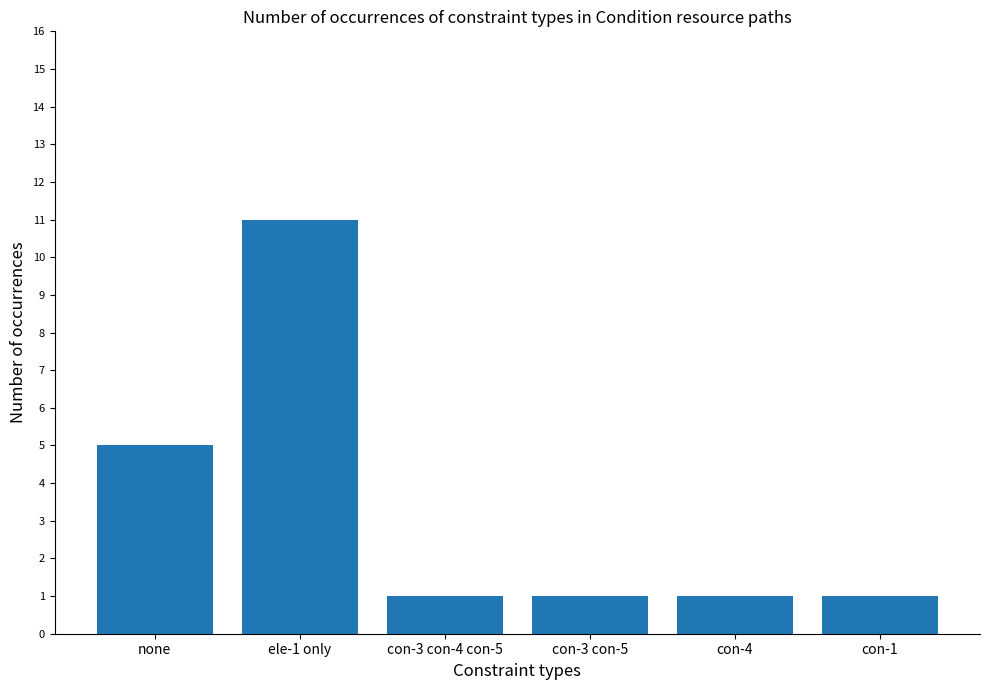

What is the greatest value displayed?

11